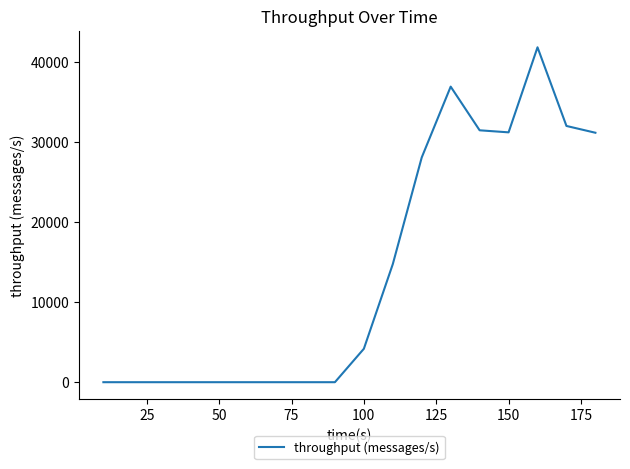

How many lines are shown in the chart?

1